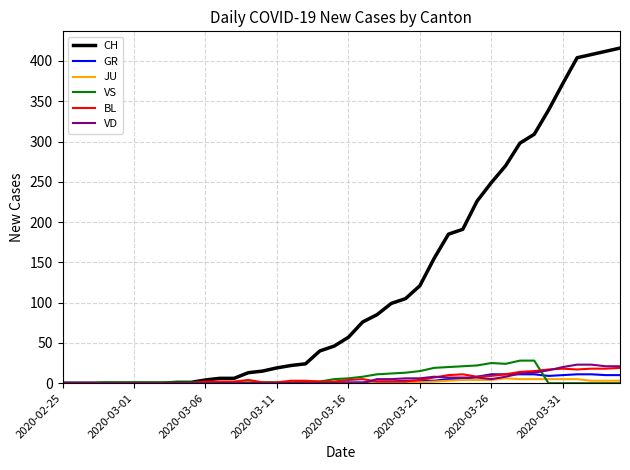

Which series has the widest spread of values?

CH